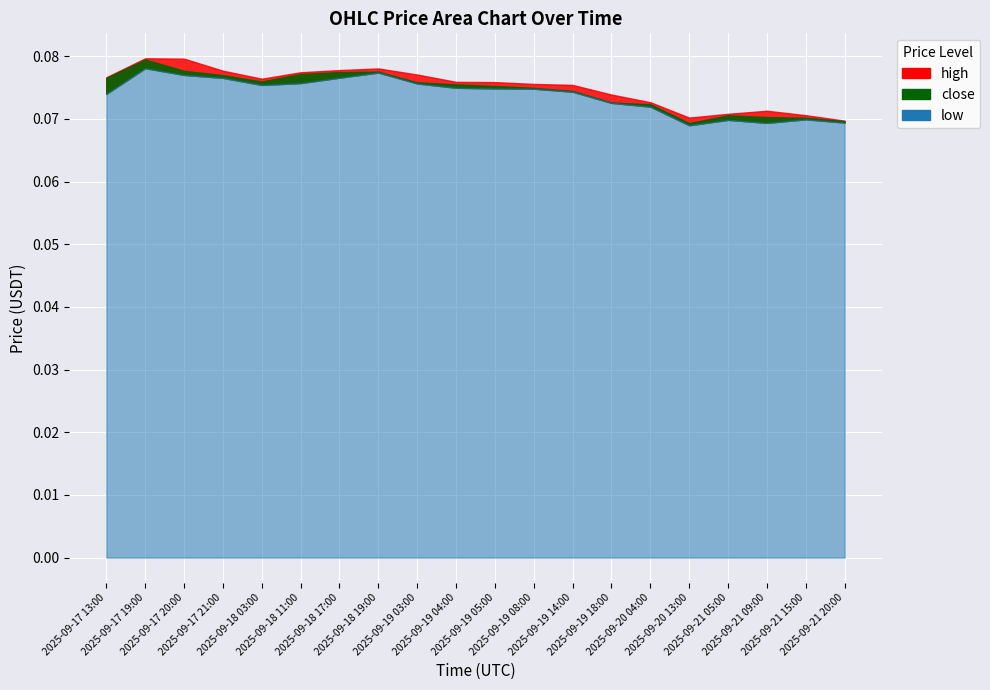

What is the sum of all low values?

1.5